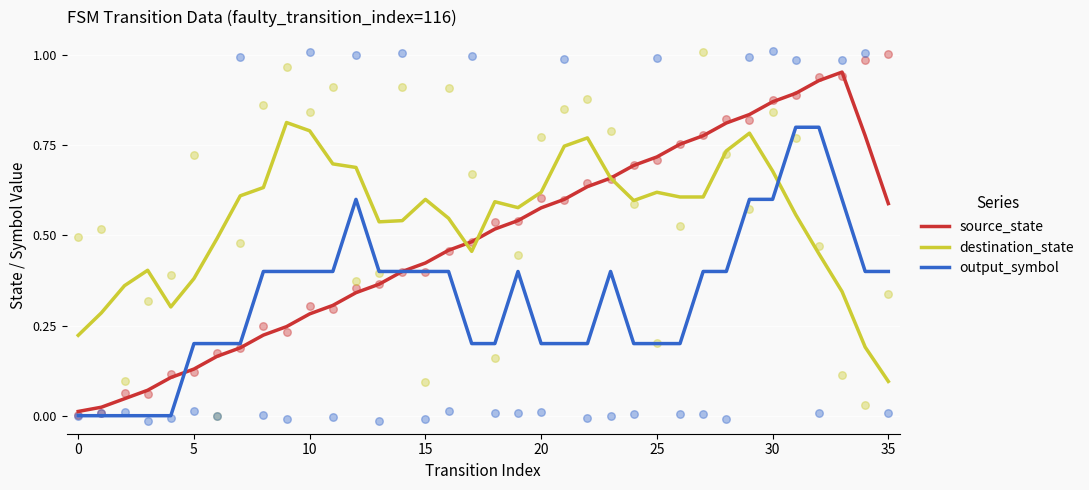

At how many categories does at least one series exceed 0?

36